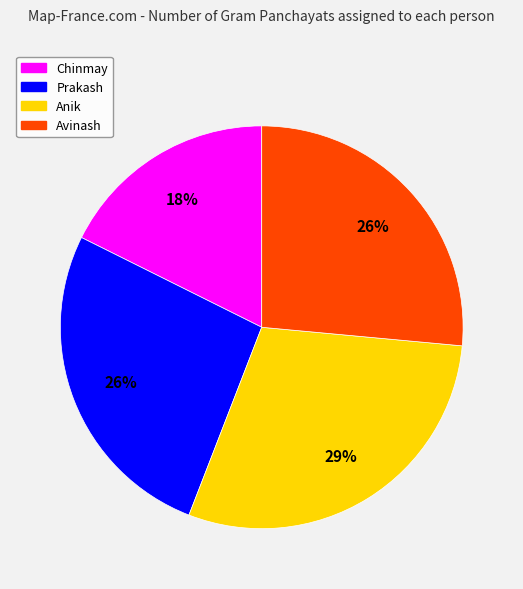

Is the sum of Prakash and Chinmay greater than half?

No